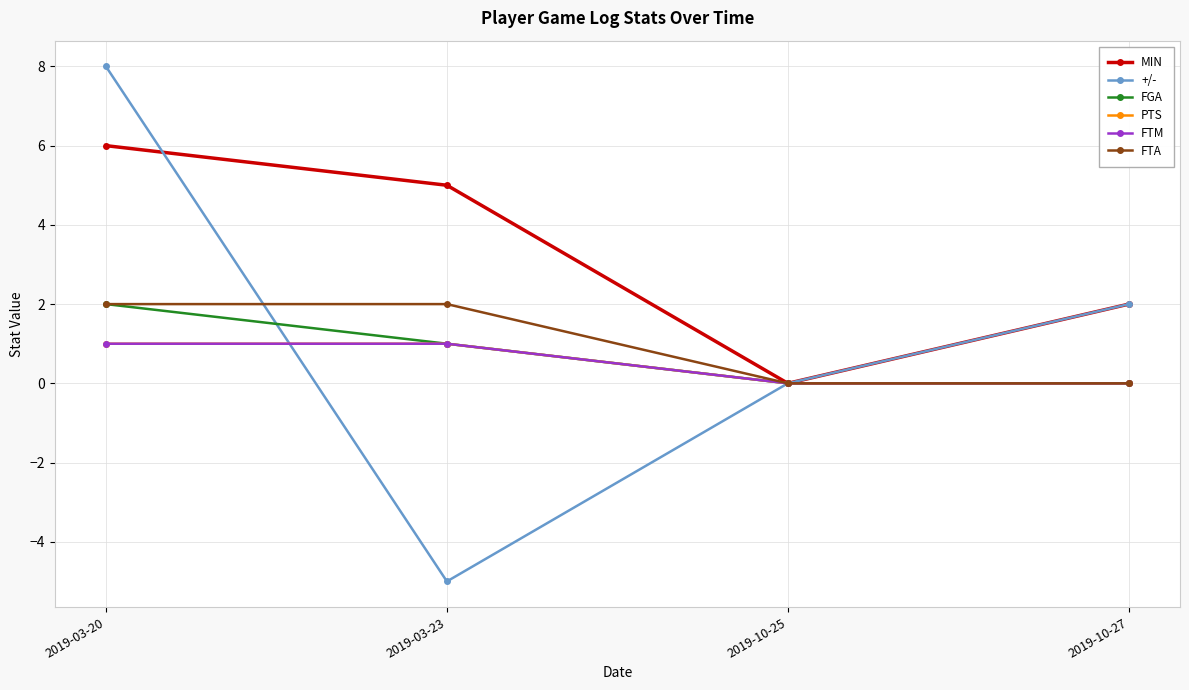

Does the chart have visible grid lines?

Yes